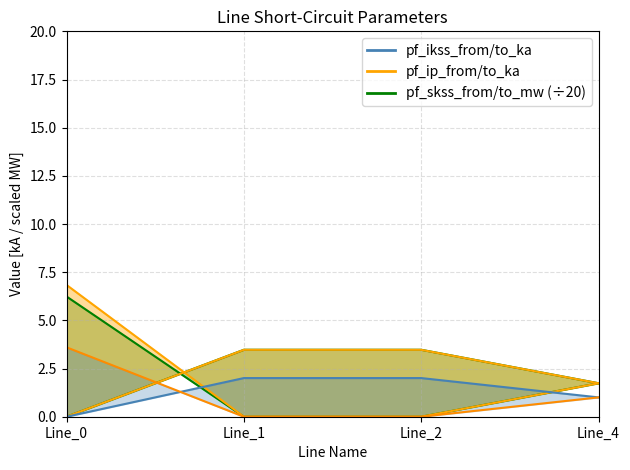

Is the value of pf_ikss_to_ka (line) at Line_2 greater than the value of pf_ikss_from_ka at Line_2?

No